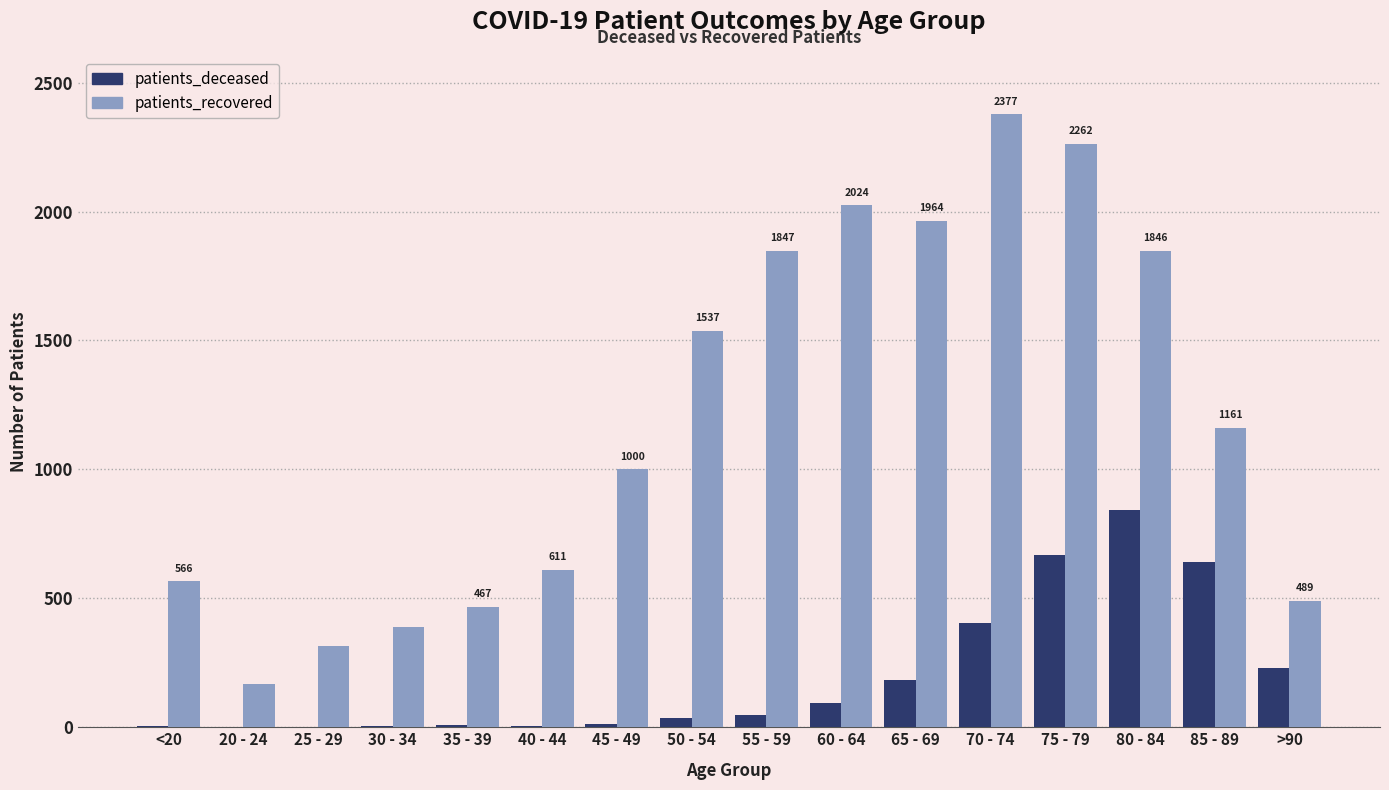

Which series has the largest range (max minus min)?

patients_recovered